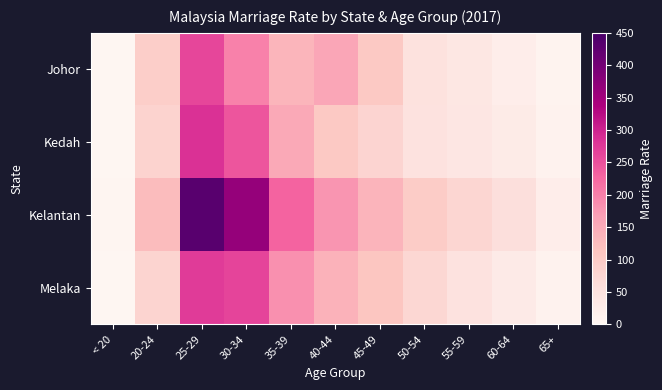

Between 40-44 and 55-59, which series saw the biggest shift?

Johor